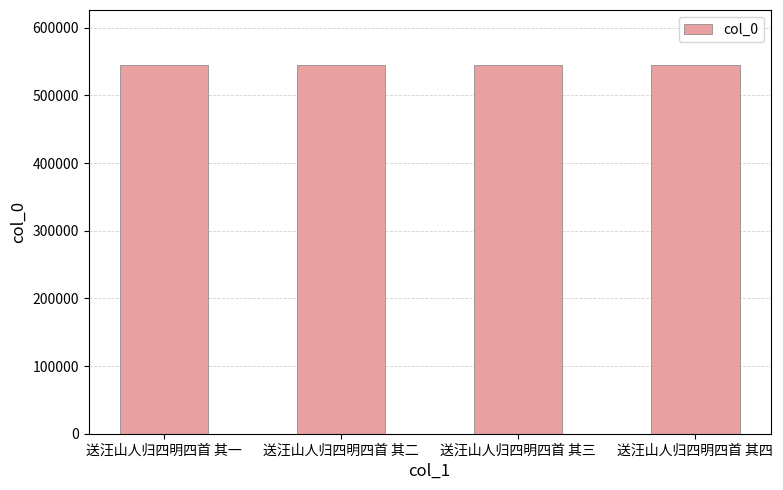

What is the approximate value at 送汪山人归四明四首 其三?

544443